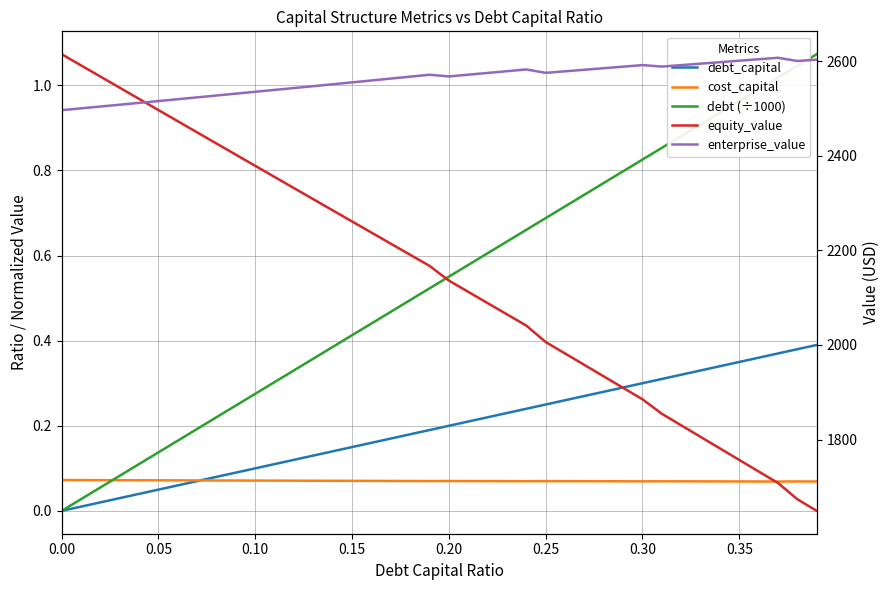

Read the debt (÷1000) value at 0.15.

0.4